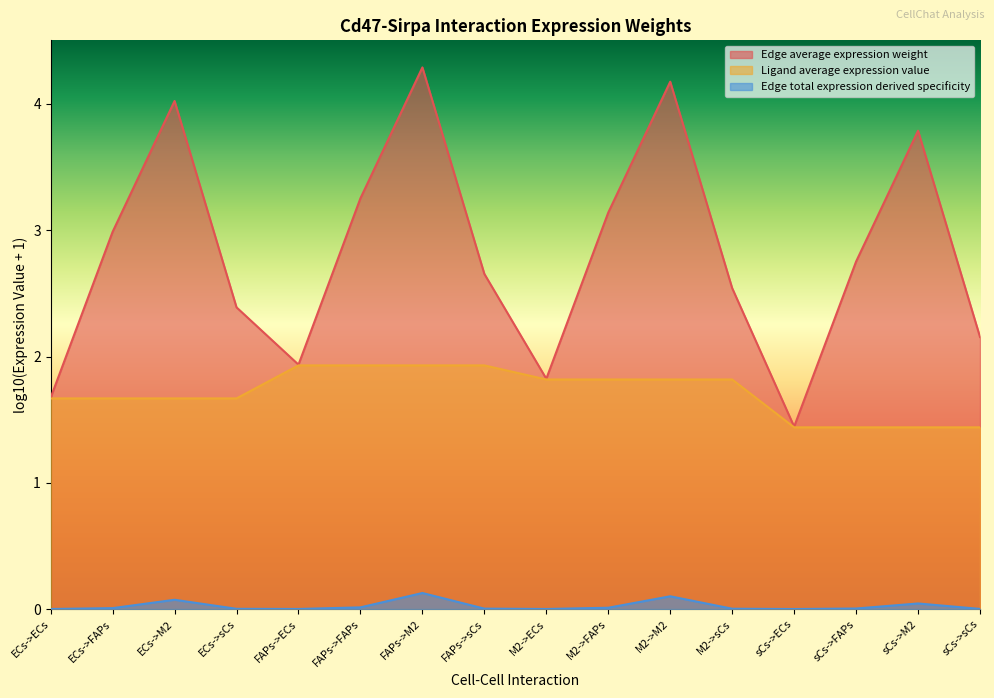

Rank the series by their average value, from highest to lowest.

Edge average expression weight, Ligand average expression value, Edge total expression derived specificity